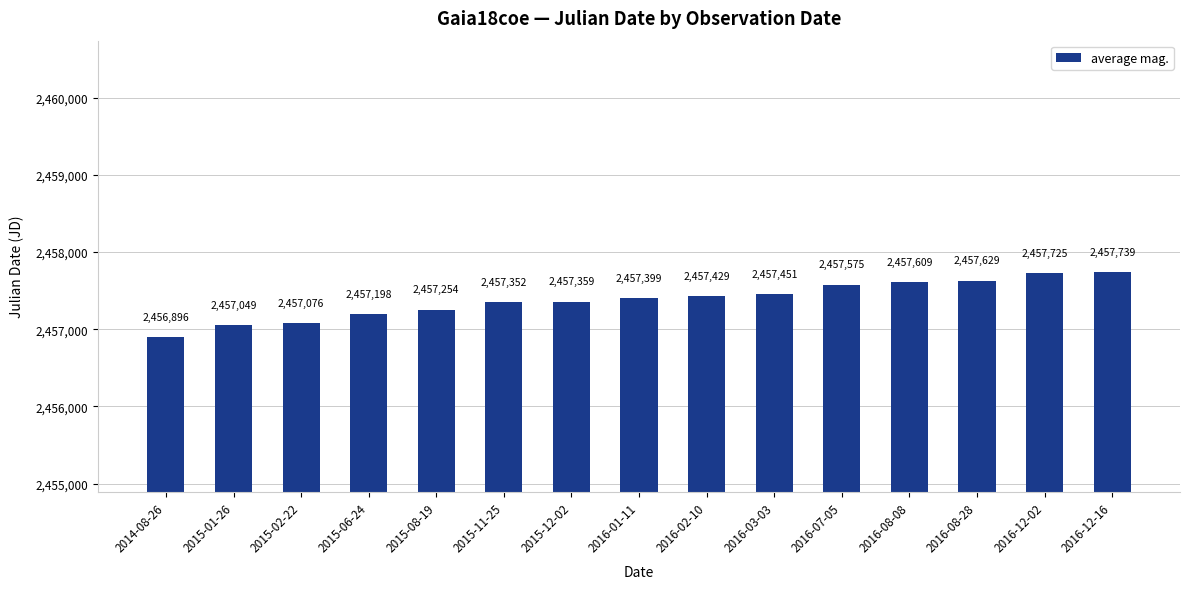

What is the difference between the values at 2016-08-28 and 2016-08-08?

20.3